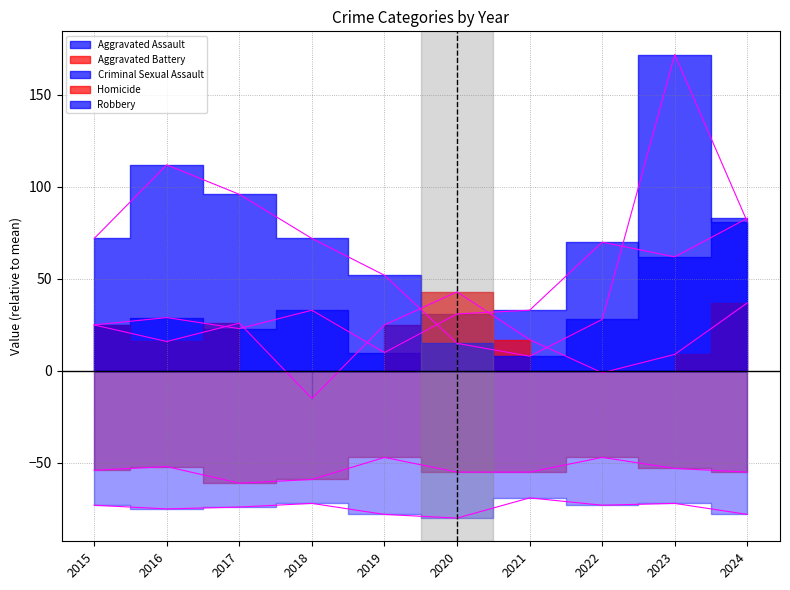

How many interior local valleys does the Criminal Sexual Assault series have?

1